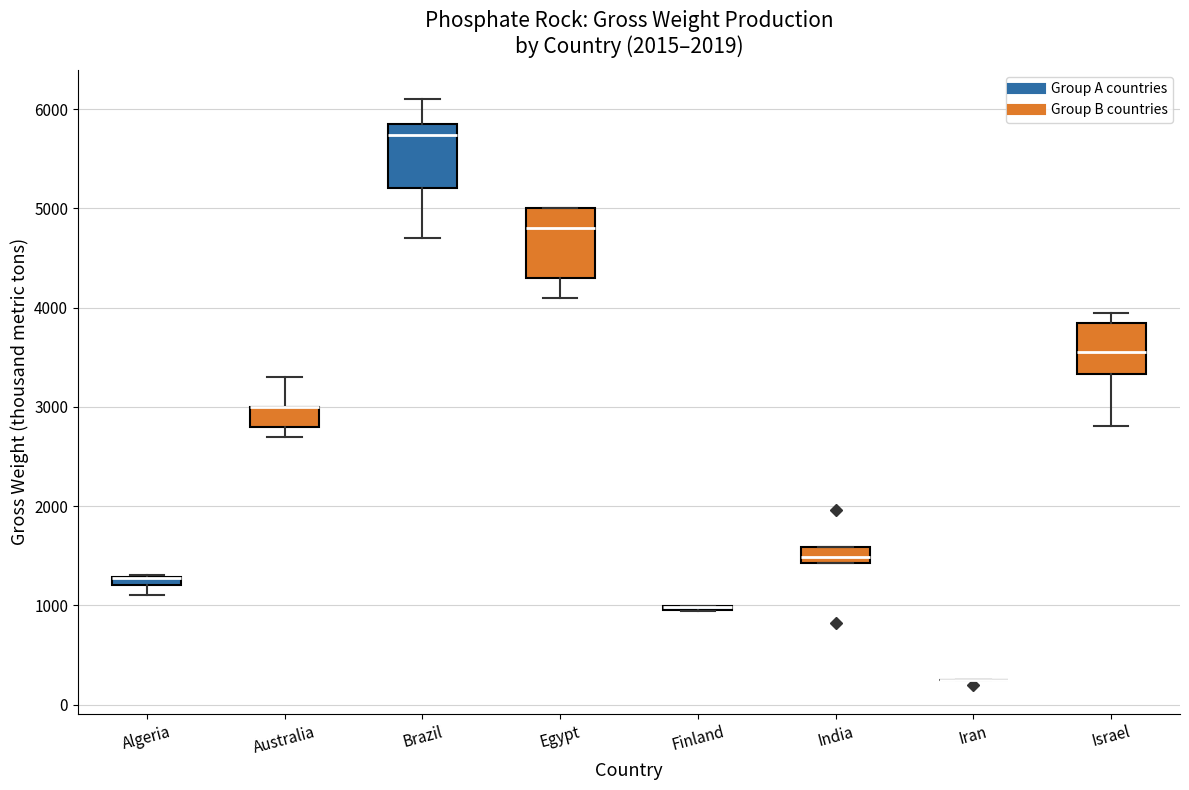

Where is the lower edge of the box for Algeria on the y-axis? The values are not printed on the chart, so give them approximately, as read against the axis.

1200